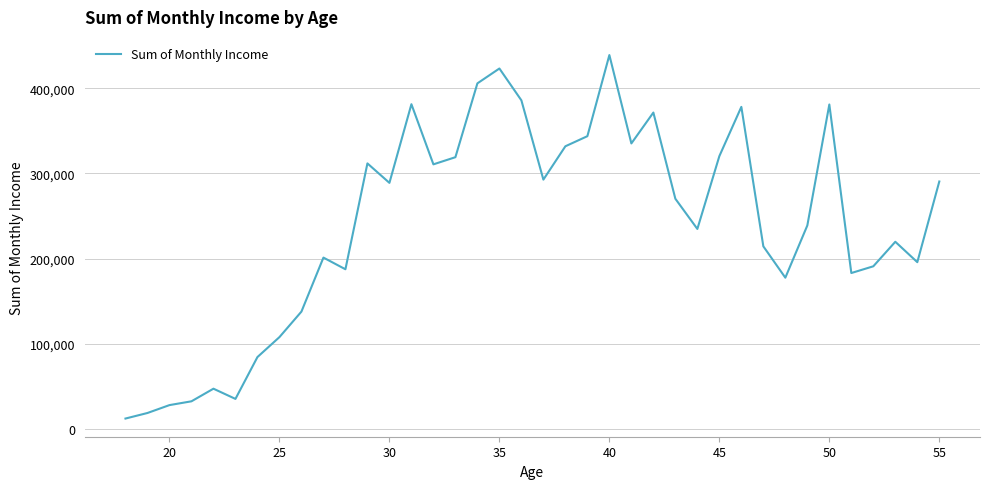

What is the maximum value shown in the chart?

438954